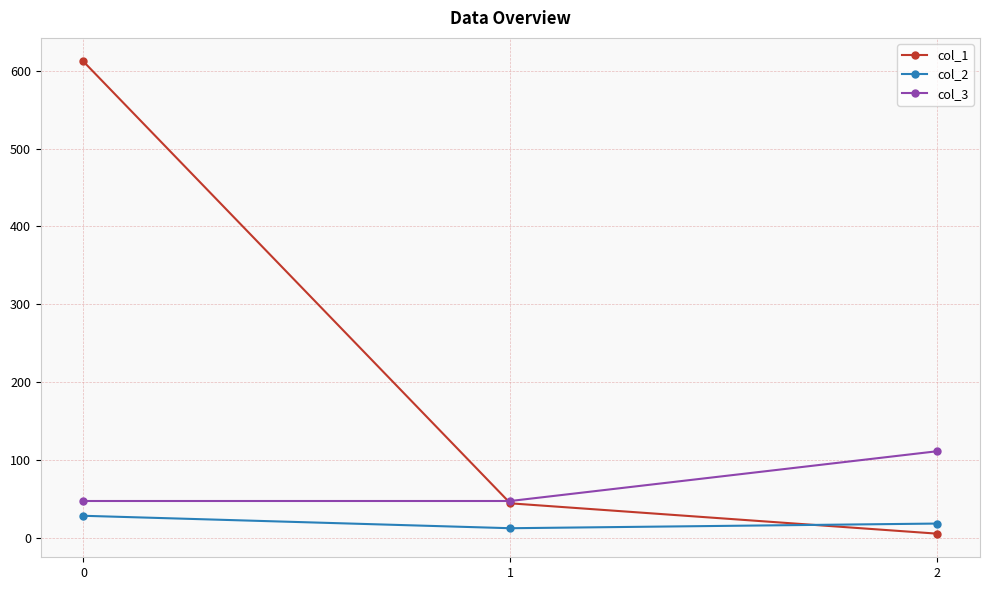

Between 0 and 1, which series saw the biggest shift?

col_1